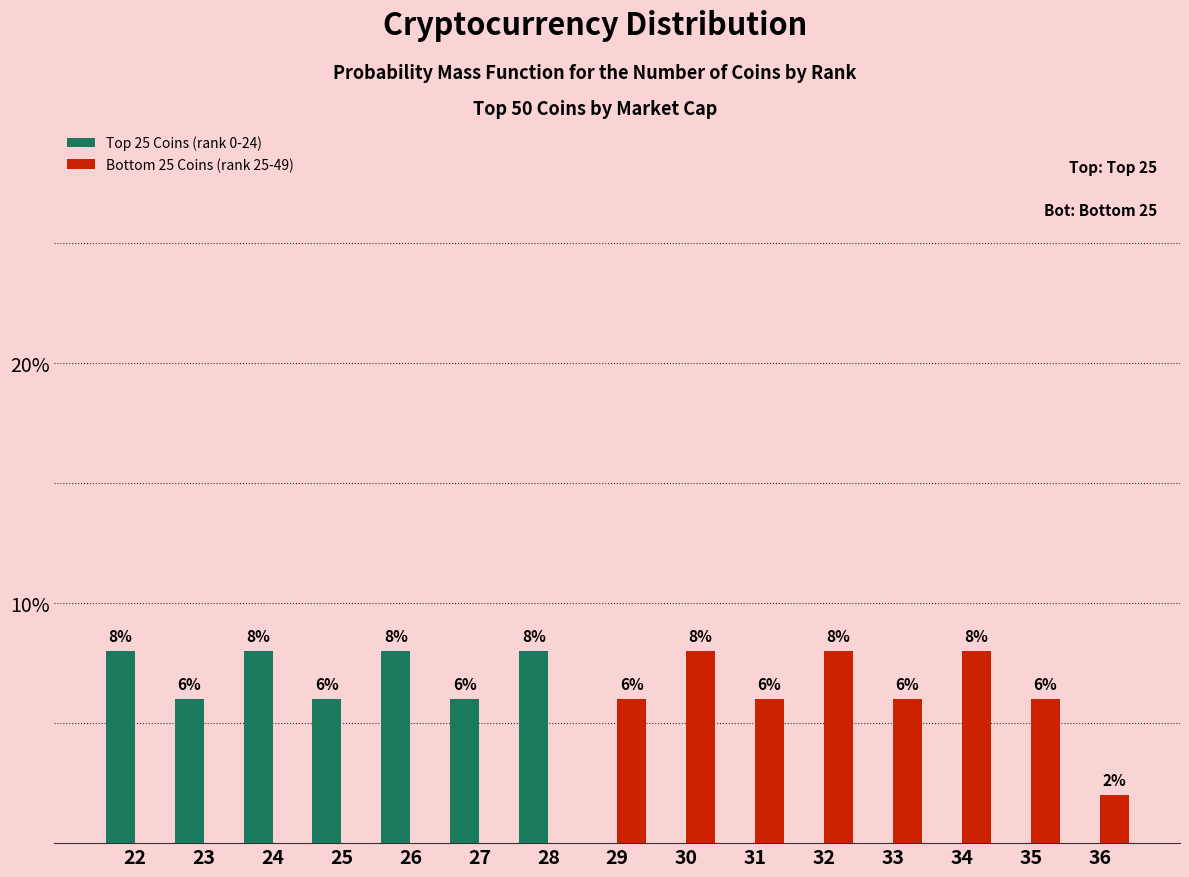

Reading right to left, extract all data points from this chart.

Top 25 Coins (rank 0-24): 36=0	35=0	34=0	33=0	32=0	31=0	30=0	29=0	28=8	27=6	26=8	25=6	24=8	23=6	22=8
Bottom 25 Coins (rank 25-49): 36=2	35=6	34=8	33=6	32=8	31=6	30=8	29=6	28=0	27=0	26=0	25=0	24=0	23=0	22=0